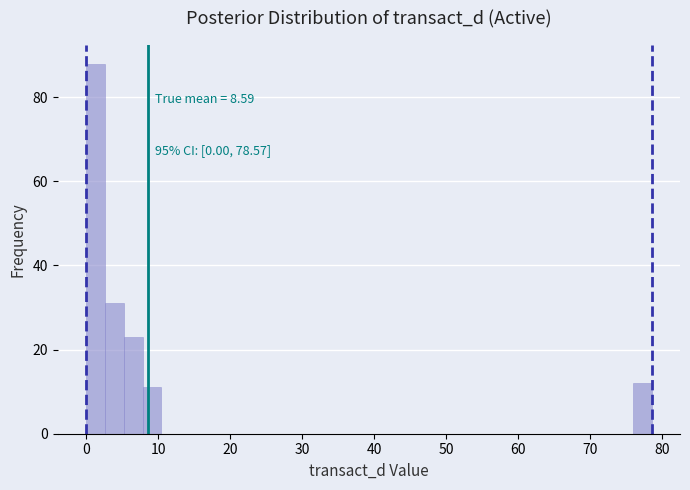

Read against the x-axis, roughly where is the centre of the tallest bar?

1